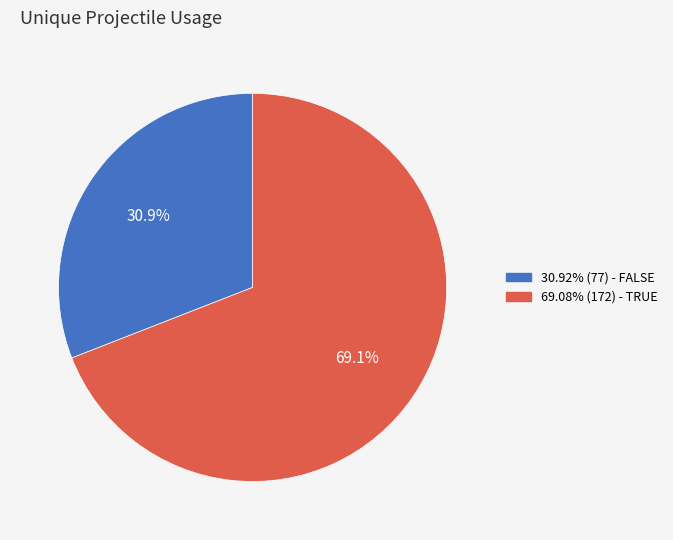

Is there any slice that represents more than half of the pie?

Yes